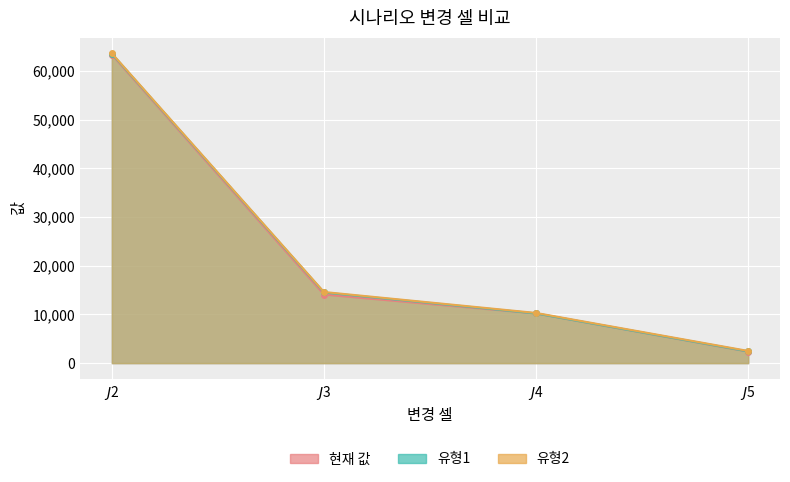

What is the highest value of the 현재 값 series?

63313